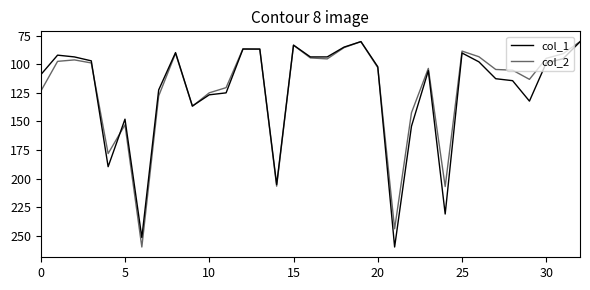

Does the chart display data point markers on the line(s)?

No